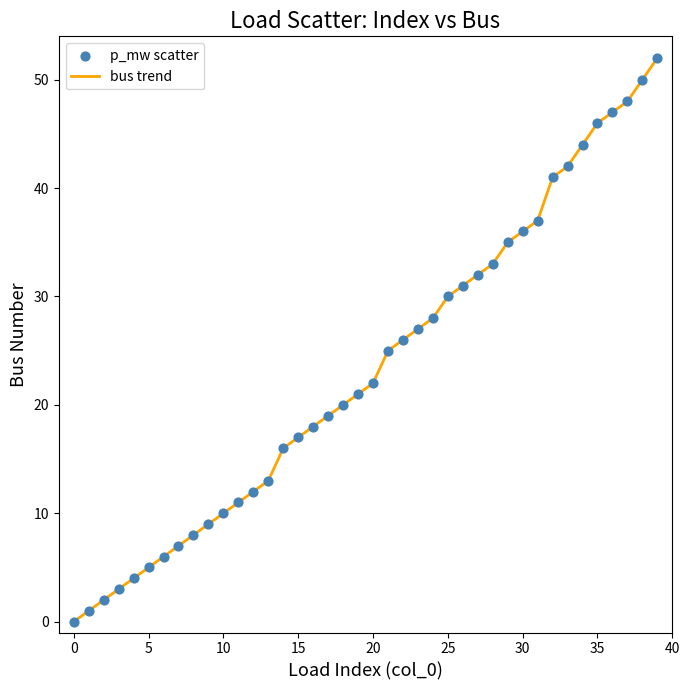

What is the difference between the maximum and minimum values?

52